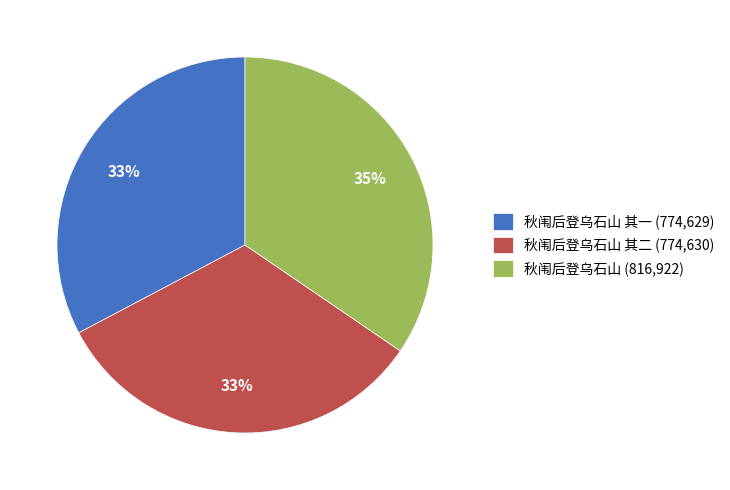

To the nearest percent, what is the difference between the largest and smallest slice percentages?

2%